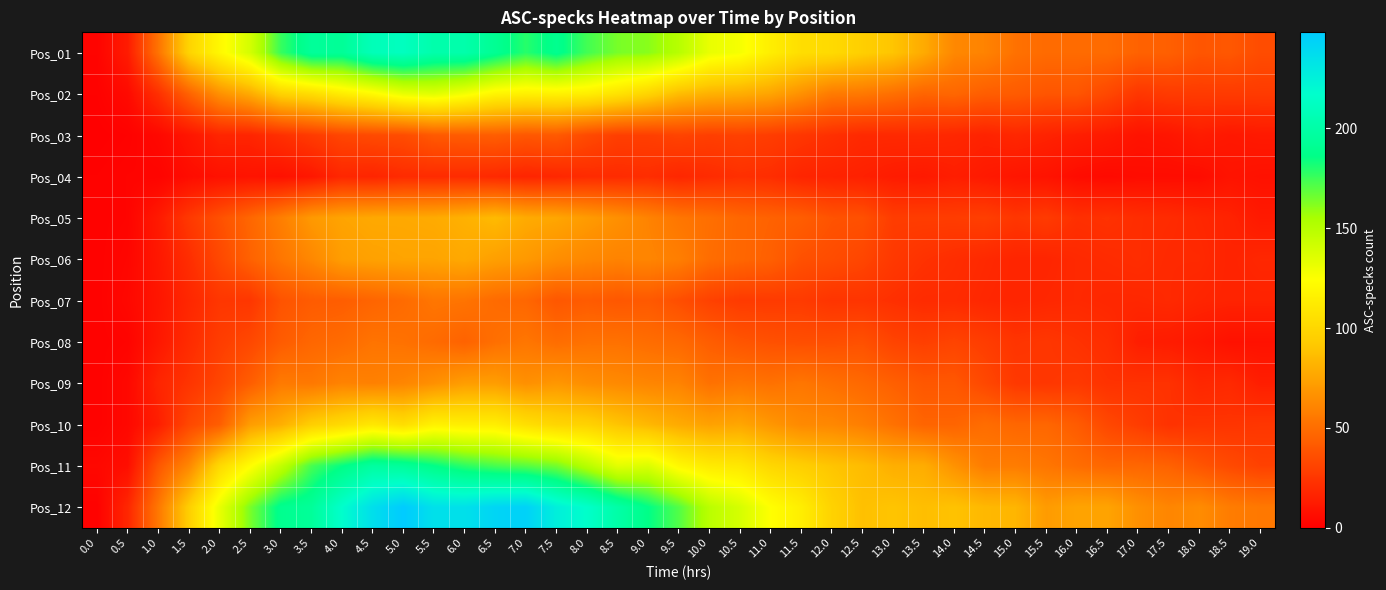

At how many categories does at least one series exceed 24?

37